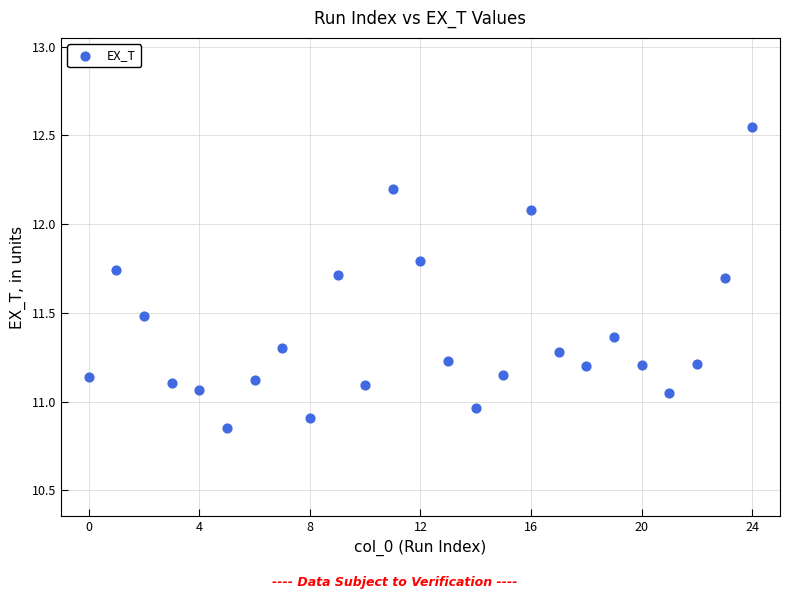

What is the range of Y values (max minus min)?

1.7